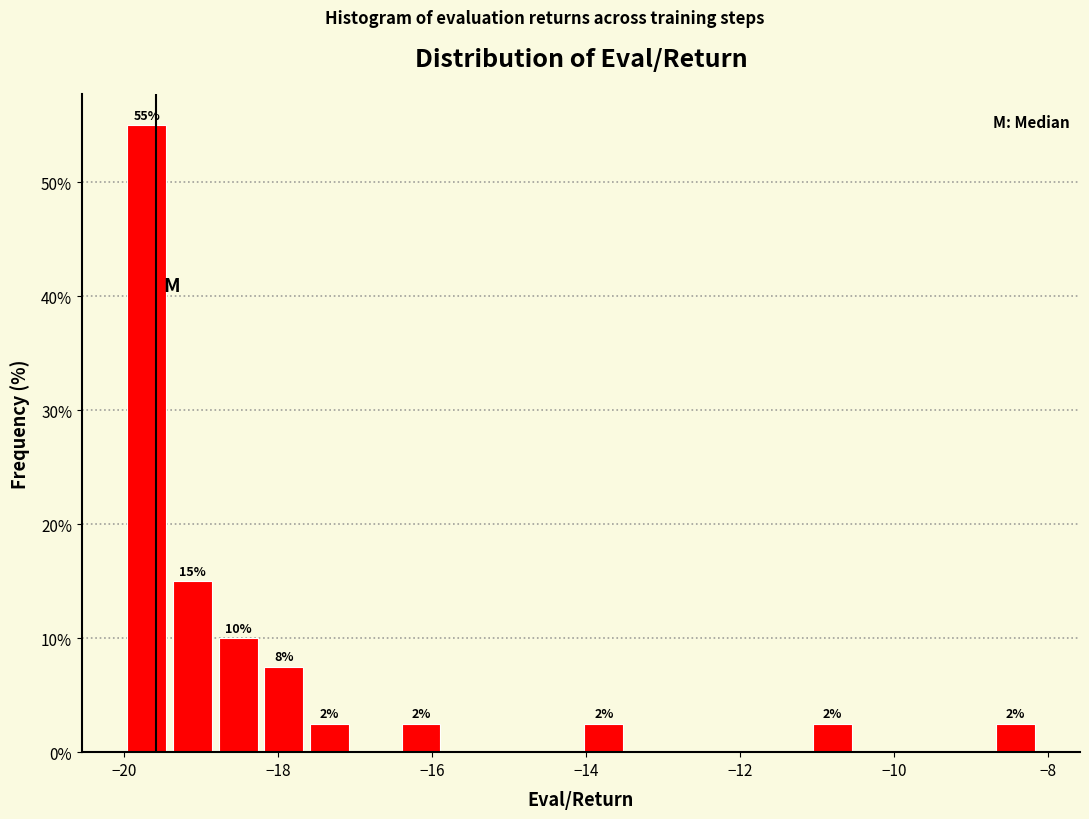

Around what value on the x-axis is the tallest bar? Give the approximate position of its centre, as read against the axis.

-19.8